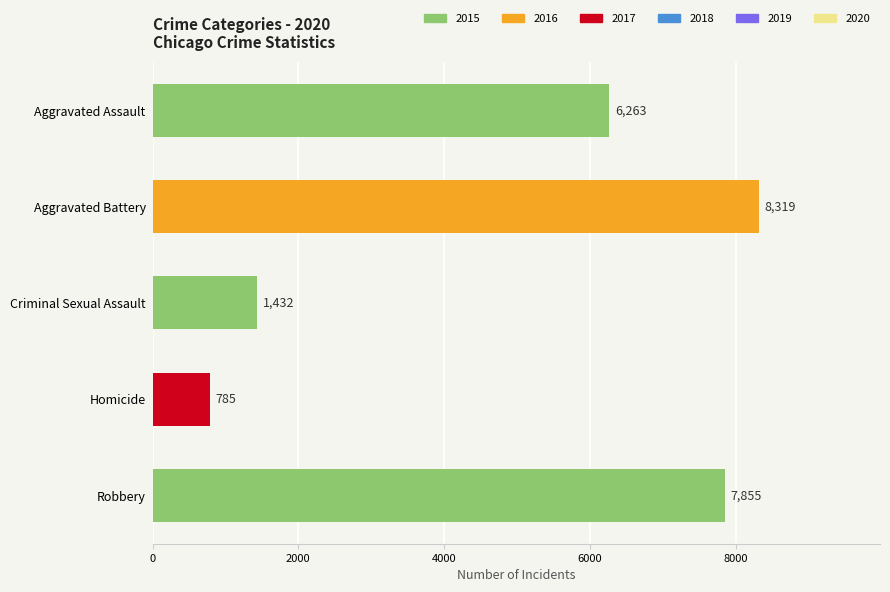

What is the sum of all values?

24654